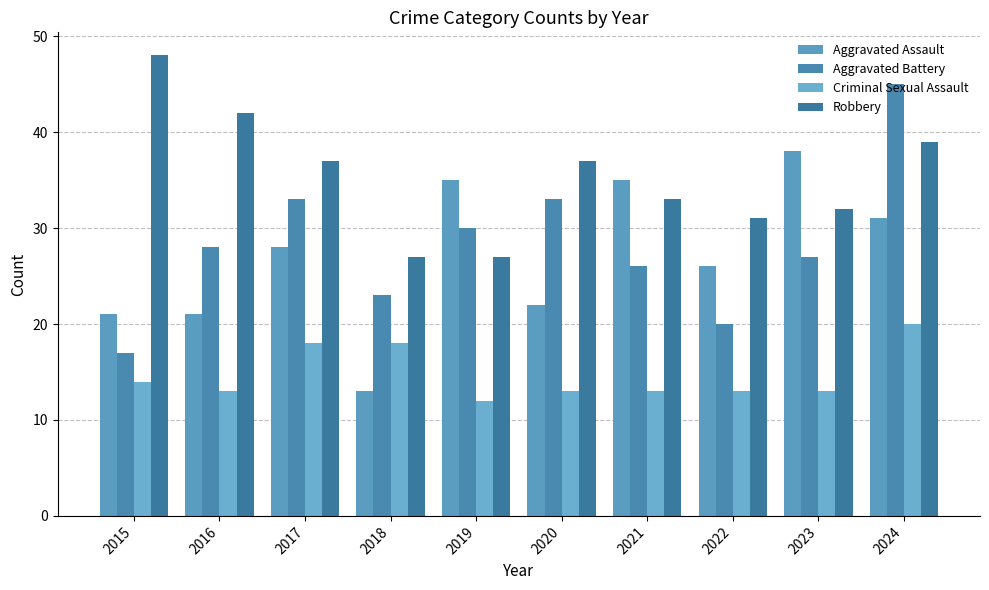

At which label does Aggravated Battery first exceed 28?

2017